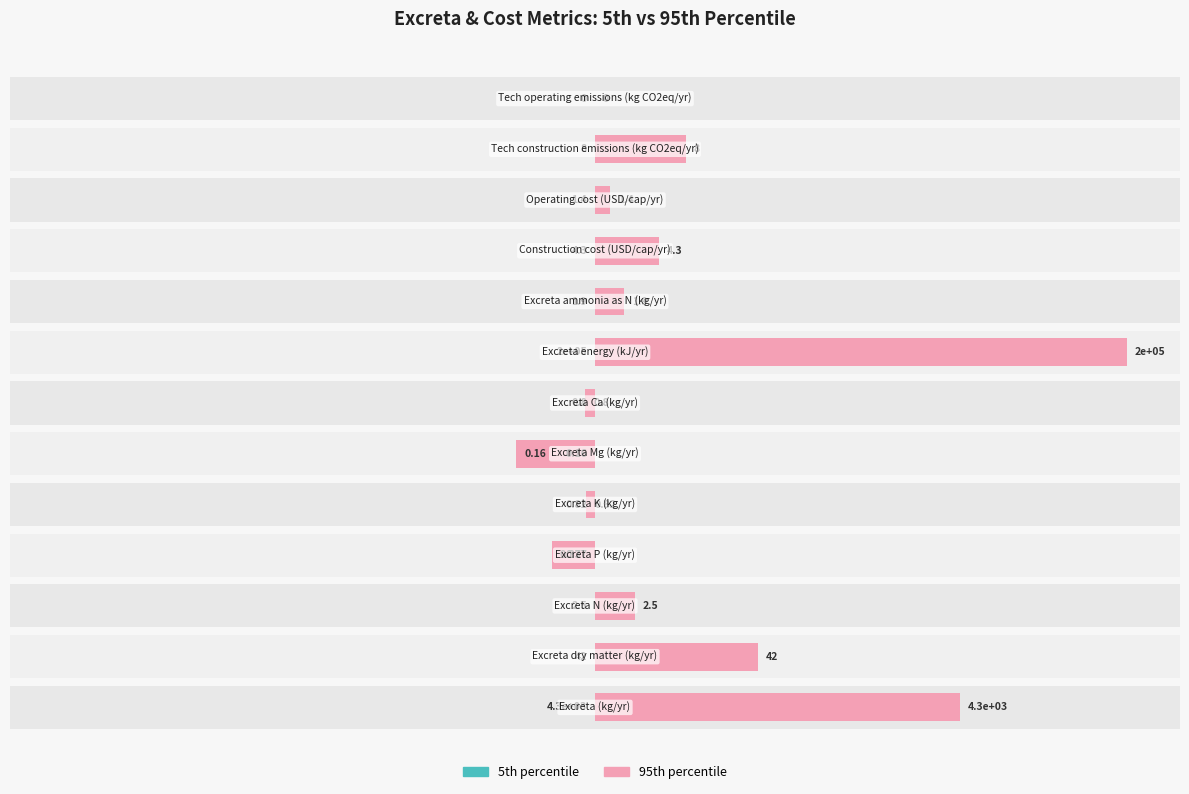

What are all the series names shown in the legend?

5th percentile, 95th percentile